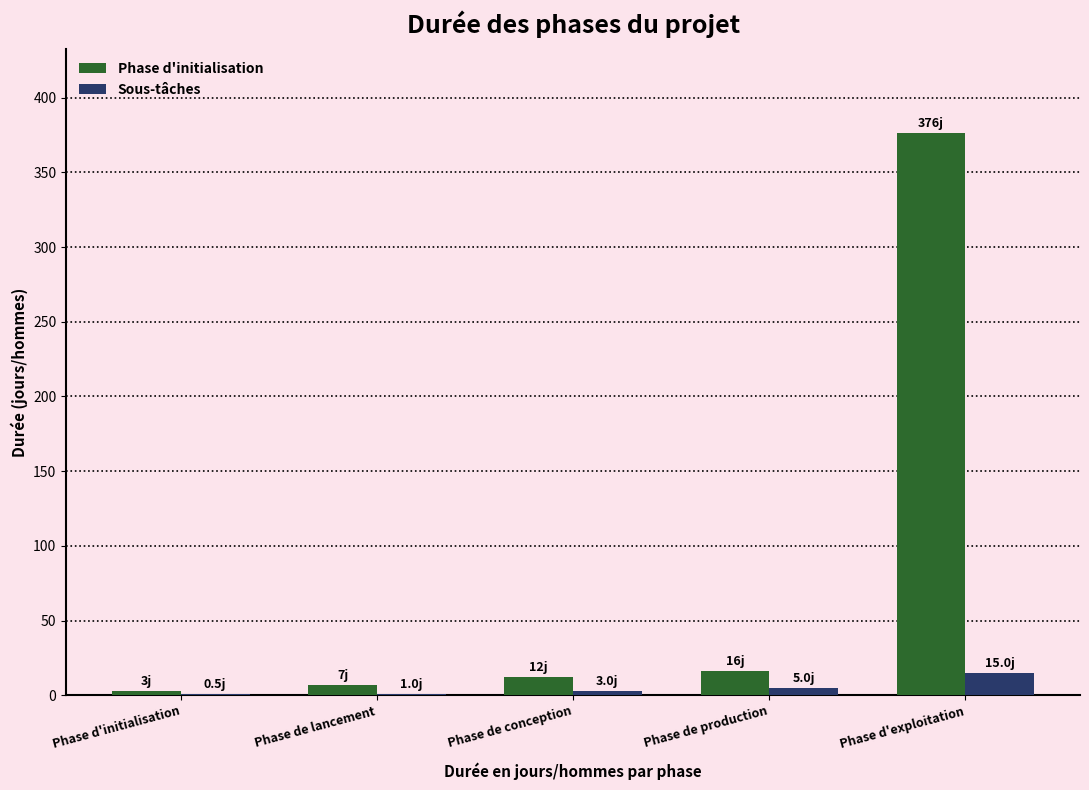

What is the sum of all Sous-tâches values?

24.5